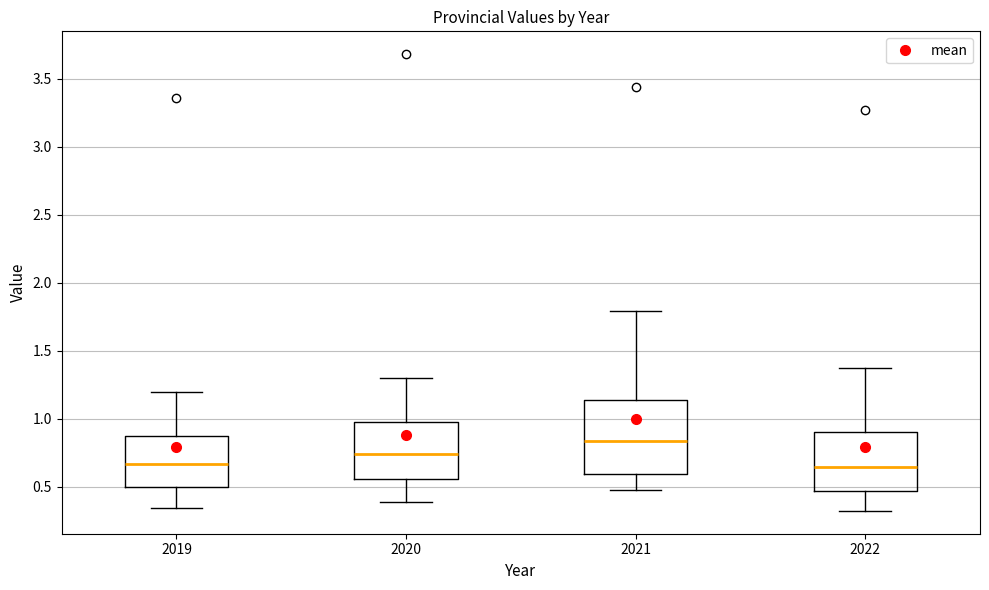

Reading left to right, read every box against the y-axis: the position of its median line, the range the box covers, and the ends of its whiskers. The values are not printed on the chart, so give them approximately, as read against the axis.

2019: median 0.65, box 0.50 to 0.85, whiskers 0.35 to 1.20
2020: median 0.75, box 0.55 to 0.95, whiskers 0.40 to 1.30
2021: median 0.85, box 0.60 to 1.15, whiskers 0.50 to 1.80
2022: median 0.65, box 0.45 to 0.90, whiskers 0.30 to 1.35